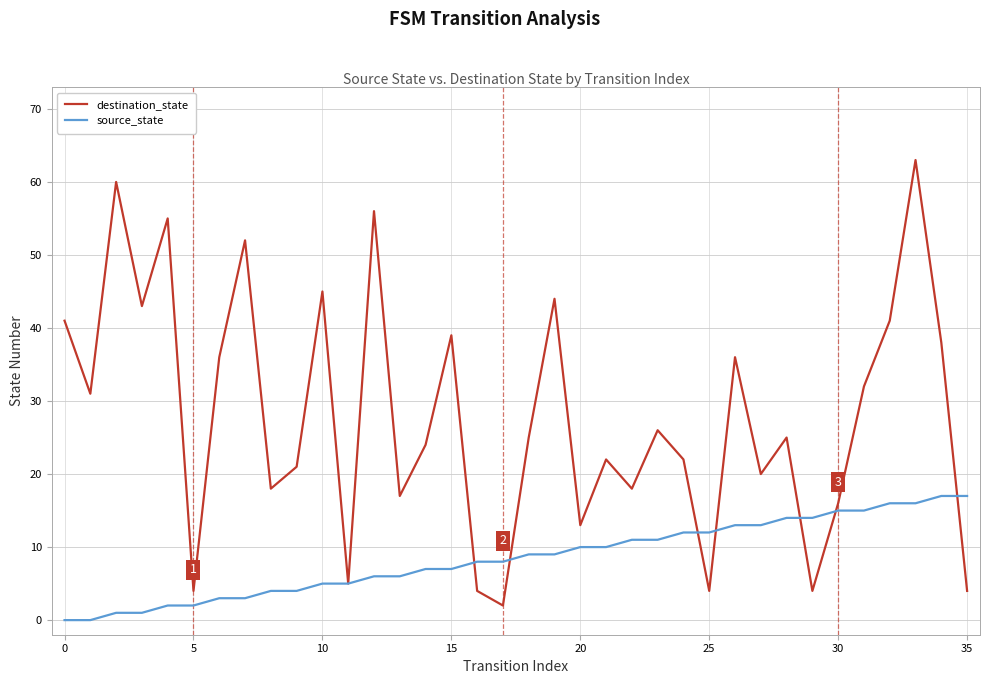

Reading right to left, extract all data points from this chart.

destination_state: 4	38	63	41	32	16	4	25	20	36	4	22	26	18	22	13	44	25	2	4	39	24	17	56	5	45	21	18	52	36	4	55	43	60	31	41
source_state: 17	17	16	16	15	15	14	14	13	13	12	12	11	11	10	10	9	9	8	8	7	7	6	6	5	5	4	4	3	3	2	2	1	1	0	0